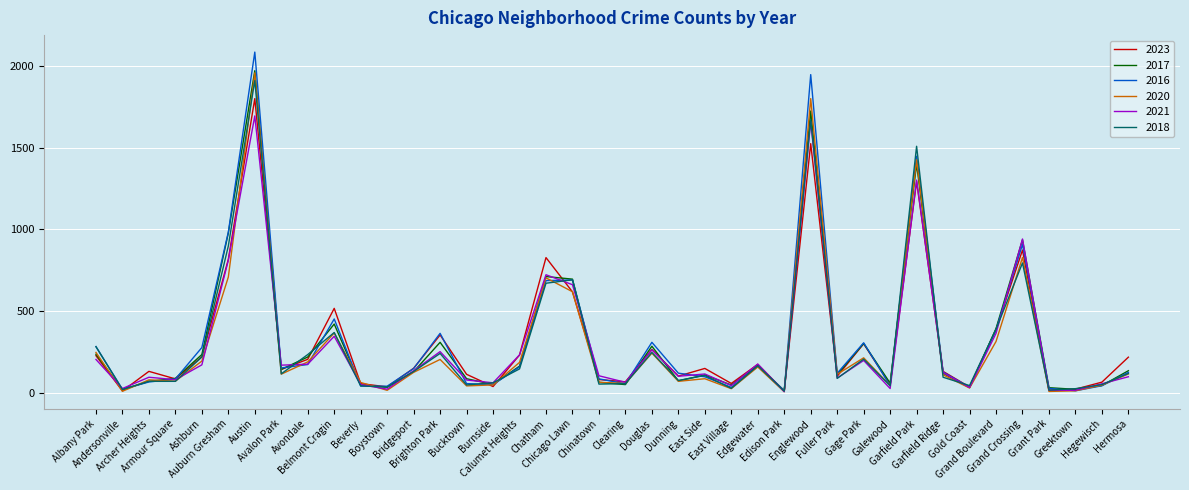

What is the greatest value displayed?

2086